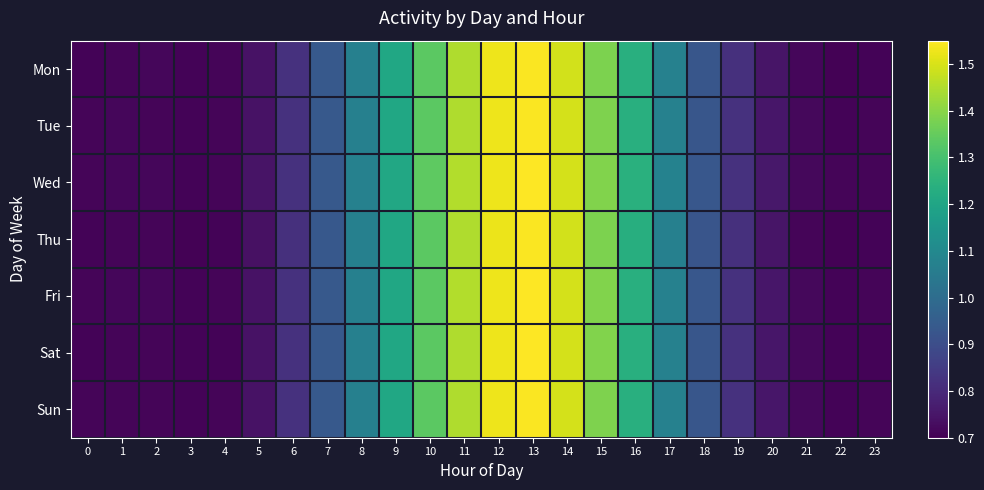

At which category does the chart reach its minimum across all series?

22